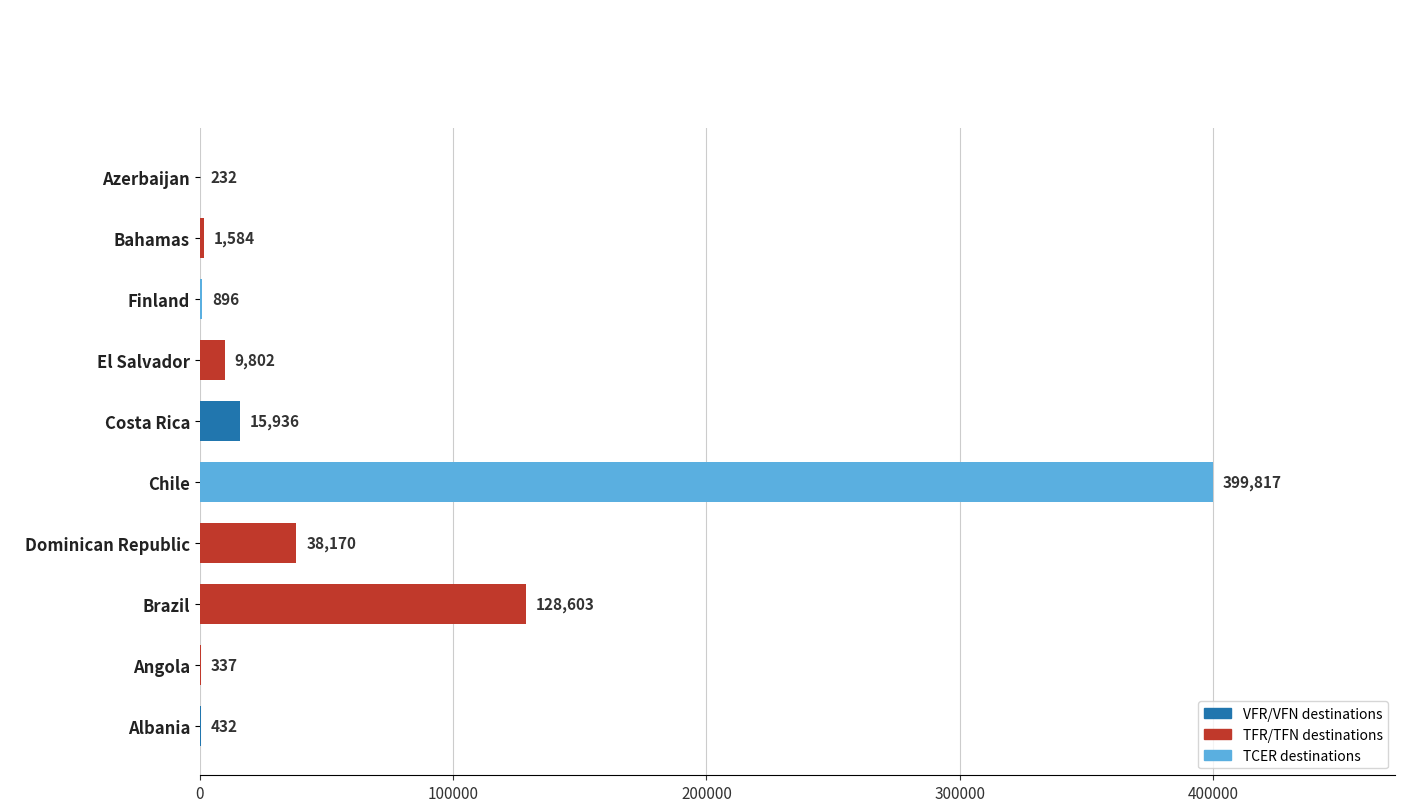

True or false: the data shows 9802.0 at El Salvador.

True